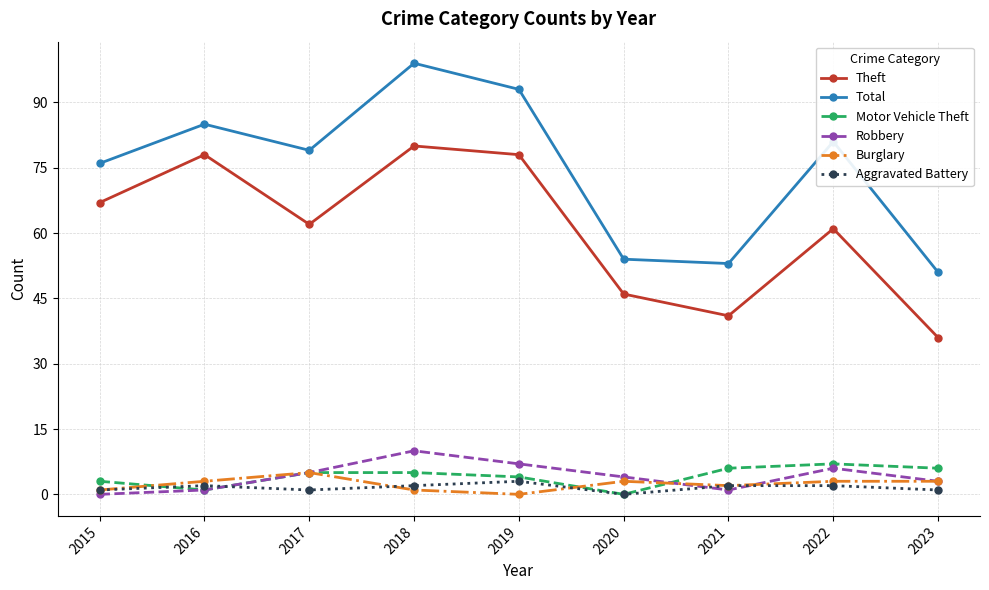

How many lines are shown in the chart?

6